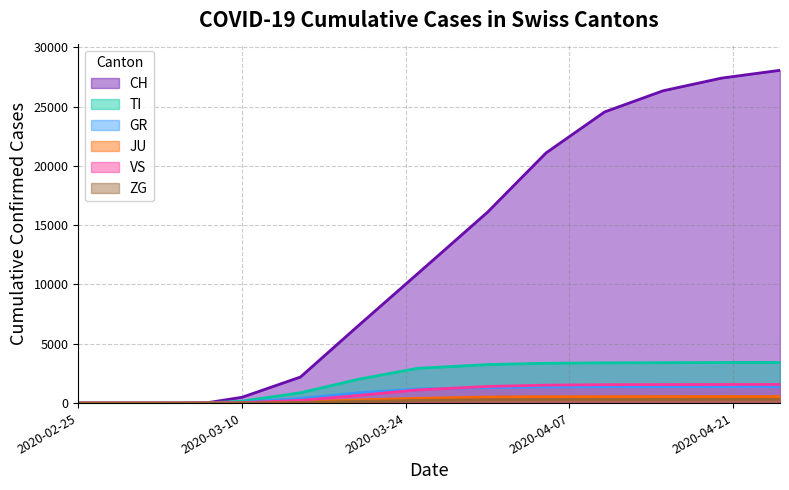

True or false: CH has more than 2 points higher than both neighbors.

False